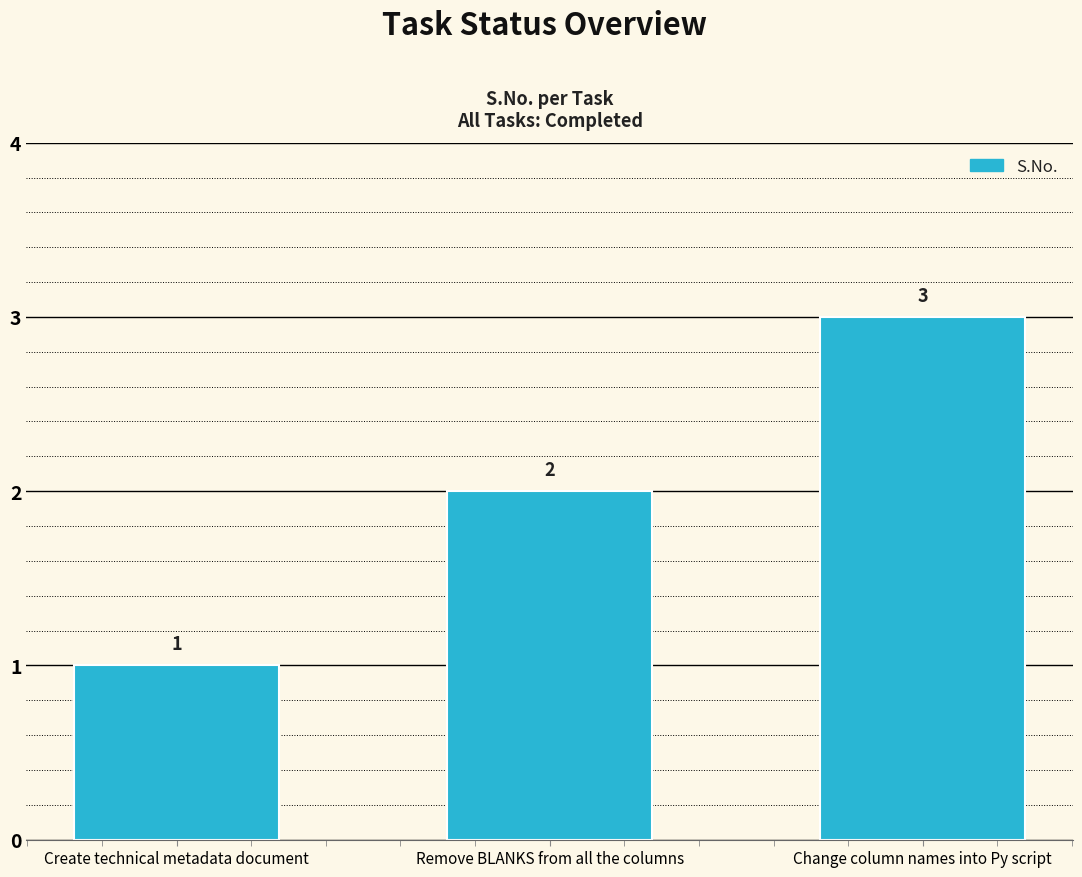

What is the sum of all values?

6